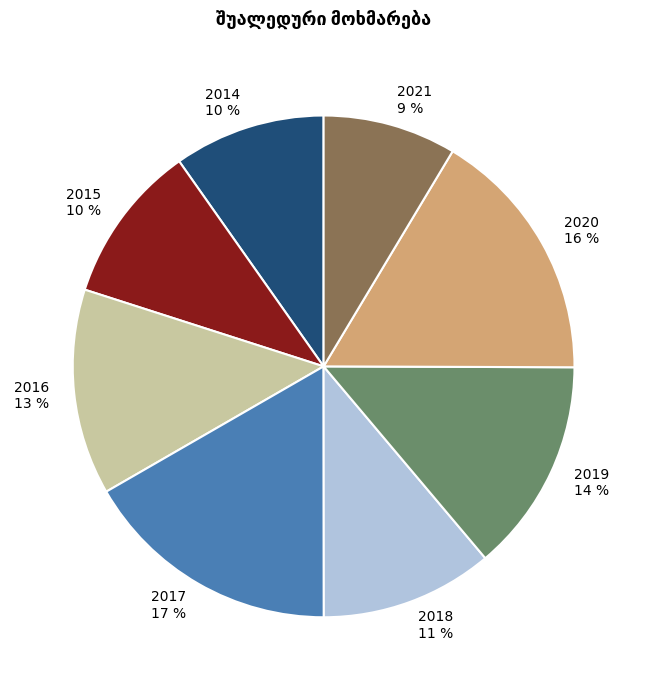

Do 2017 and 2021 together represent more than half of the pie?

No